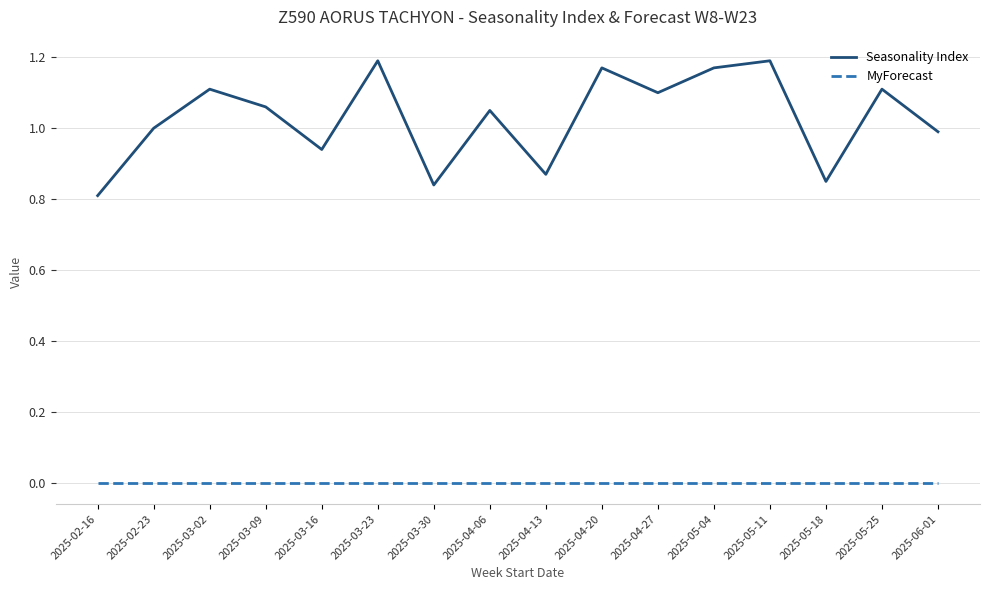

True or false: Seasonality Index and MyForecast intersect in this chart.

False